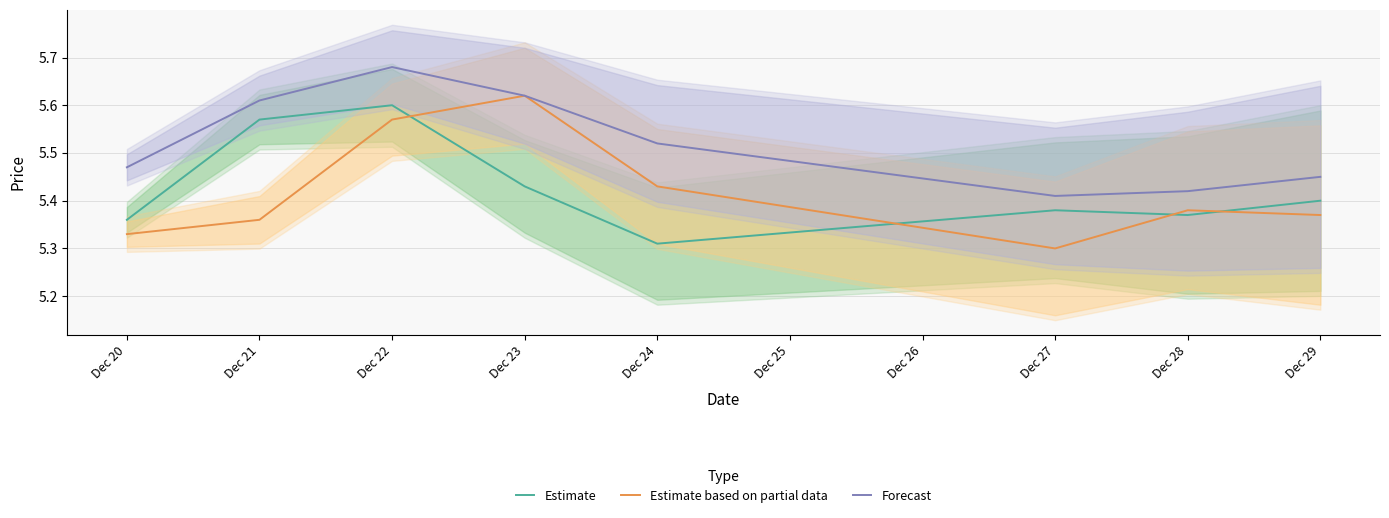

Is the value of Estimate based on partial data at Dec 20 greater than the value of Forecast at Dec 27?

No